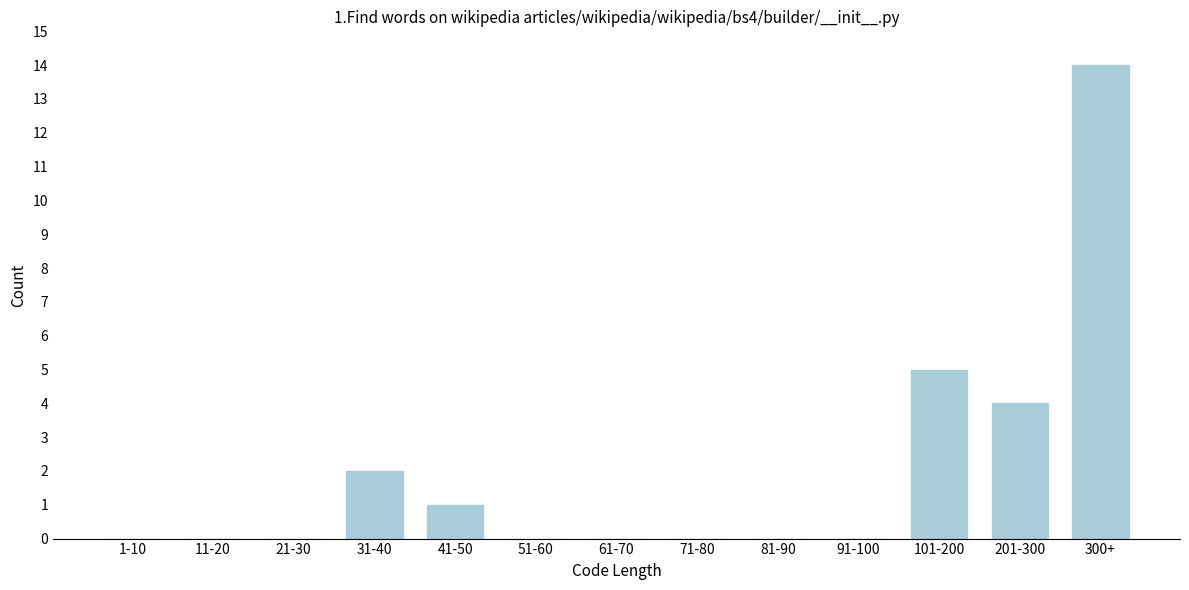

Reading left to right, extract all data points from this chart.

1-10=0	11-20=0	21-30=0	31-40=2	41-50=1	51-60=0	61-70=0	71-80=0	81-90=0	91-100=0	101-200=5	201-300=4	300+=14